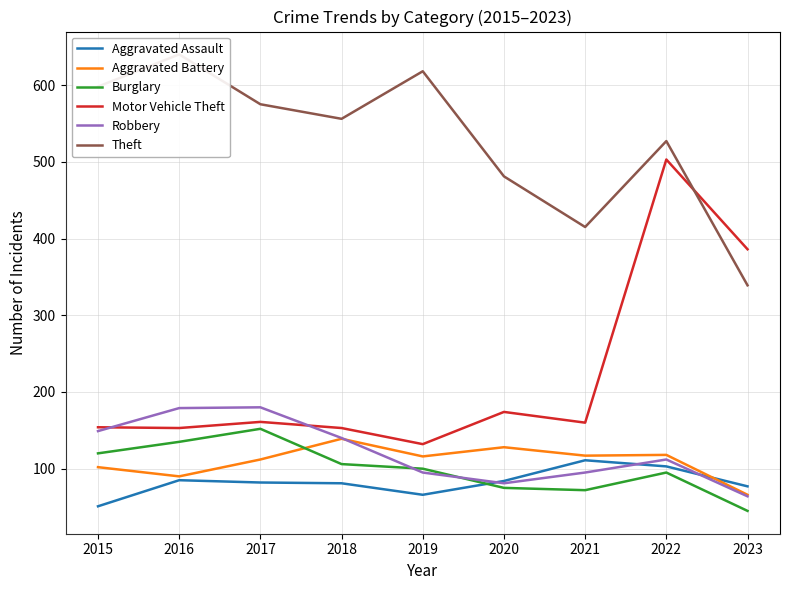

What is the average value of the Robbery series?

122